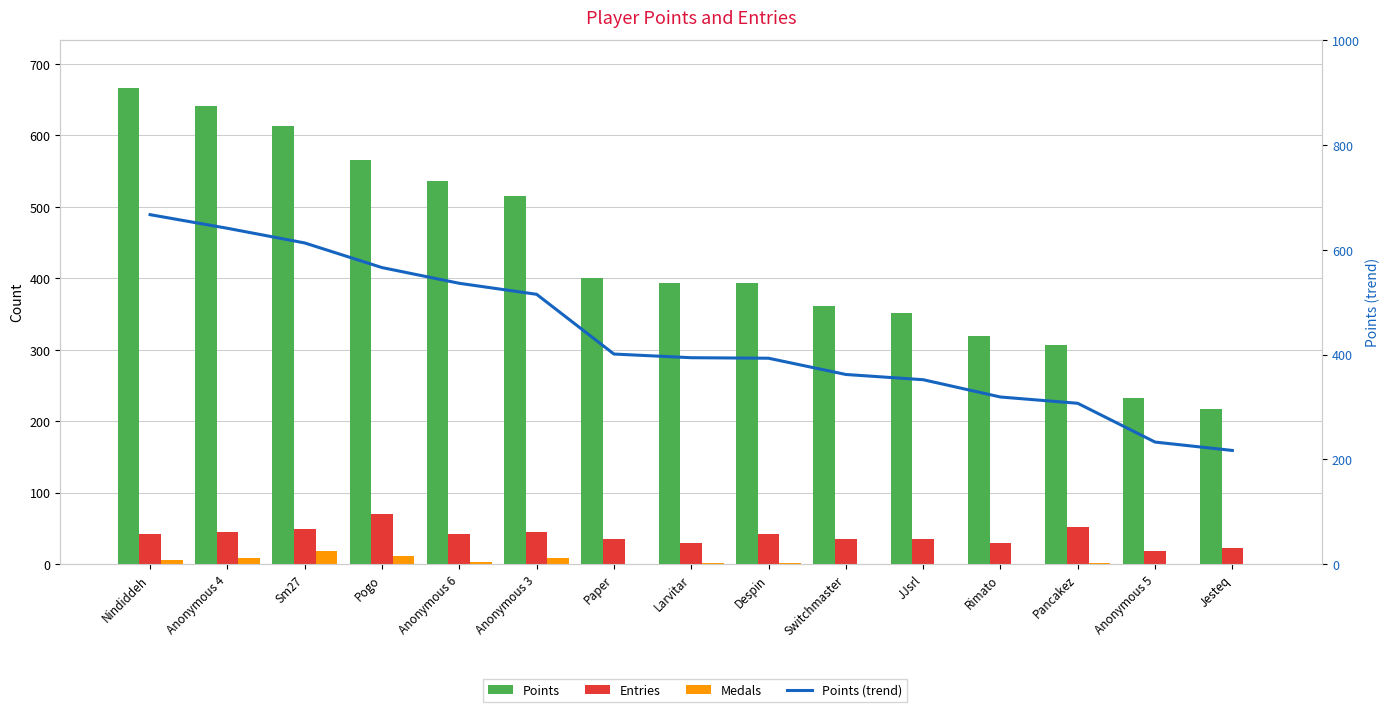

What is the difference between the maximum and minimum values in the Points (trend) series?

450